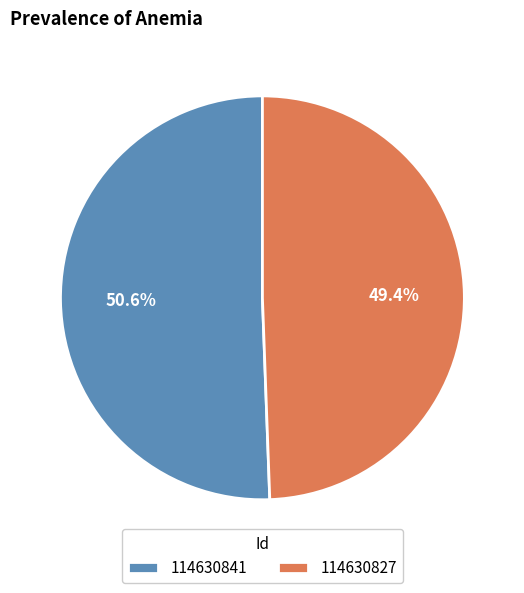

To the nearest percent, what is the difference between the largest and smallest slice percentages?

1%